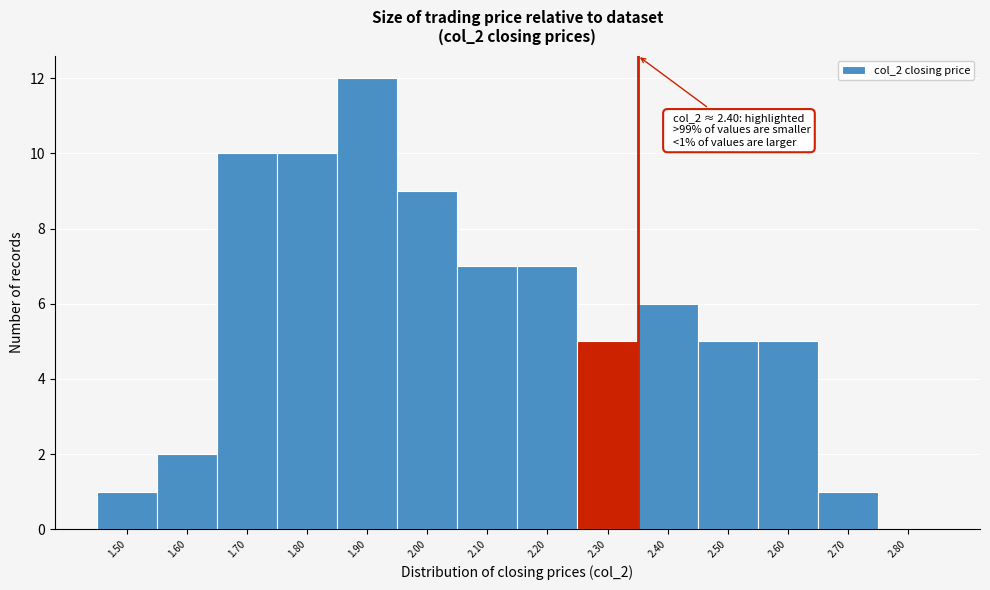

Reading right to left, transcribe all the data shown in this chart.

2.80=0	2.70=1	2.60=5	2.50=5	2.40=6	2.30=5	2.20=7	2.10=7	2.00=9	1.90=12	1.80=10	1.70=10	1.60=2	1.50=1